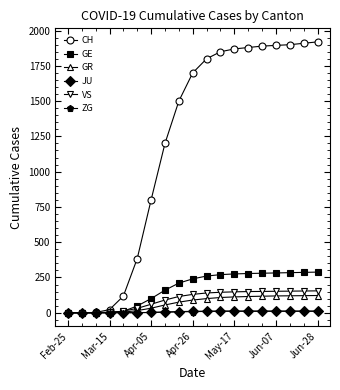

What is the greatest value displayed?

1920